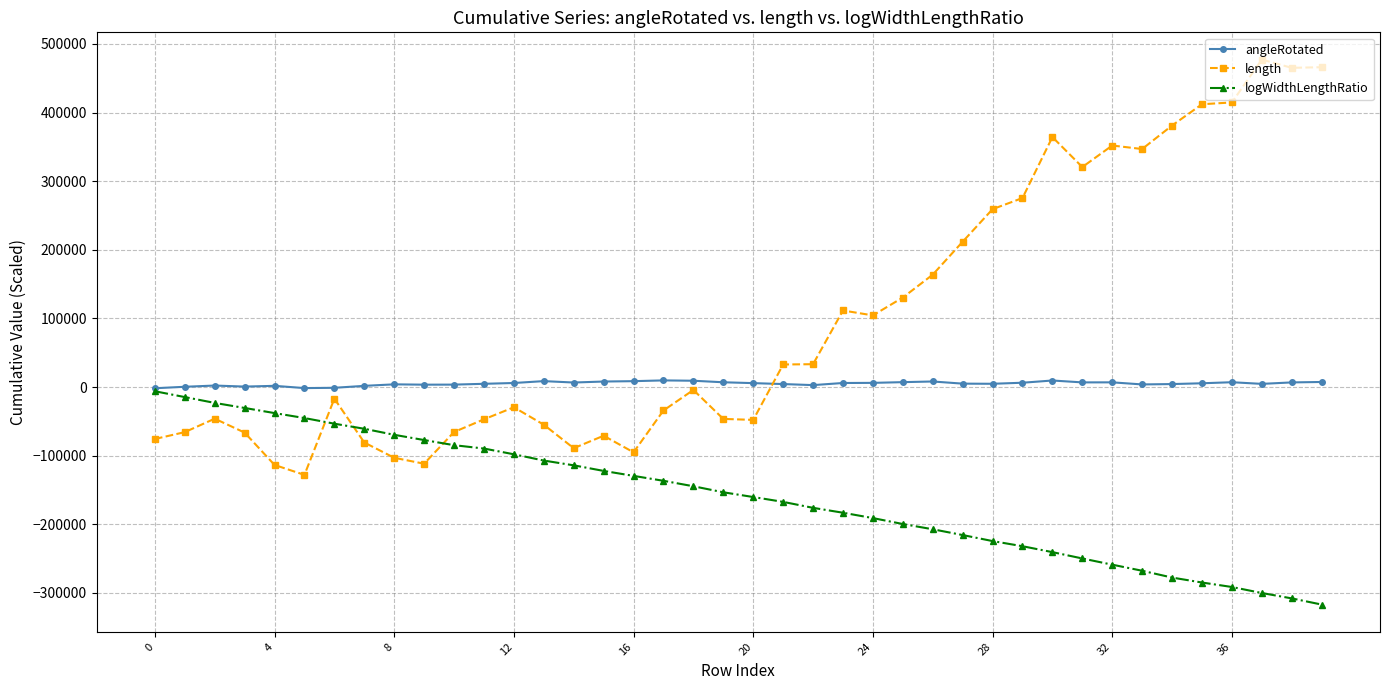

How many times do logWidthLengthRatio and length cross each other?

3